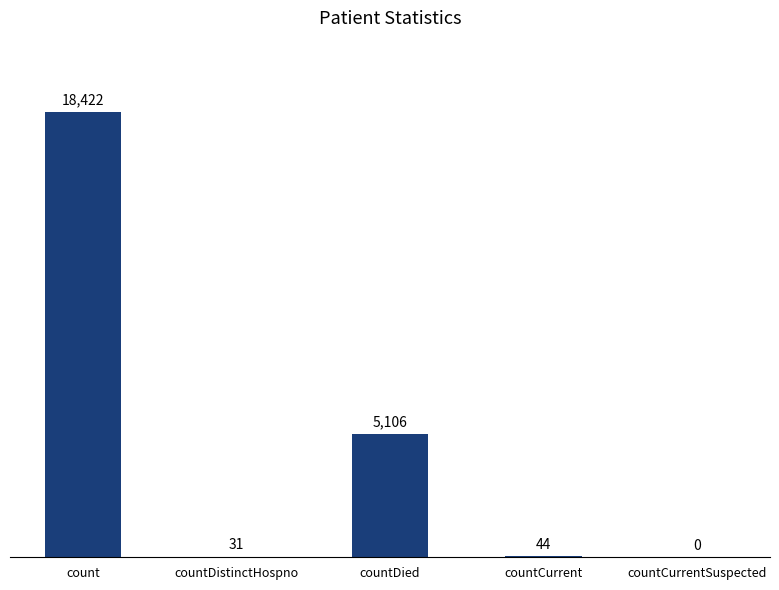

Is it true that the value at count is 18422?

True